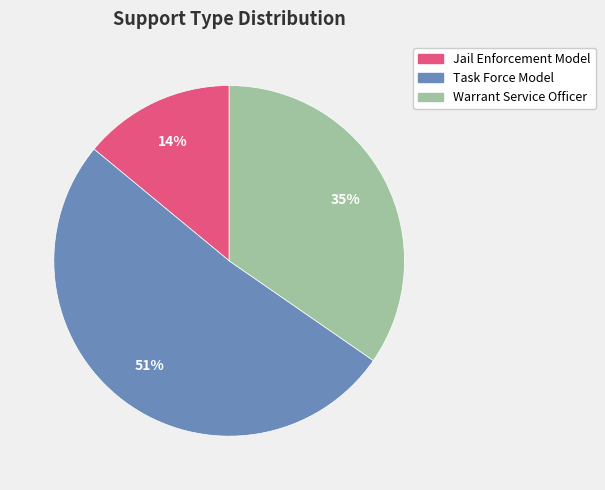

What is the largest slice in the pie chart?

Task Force Model